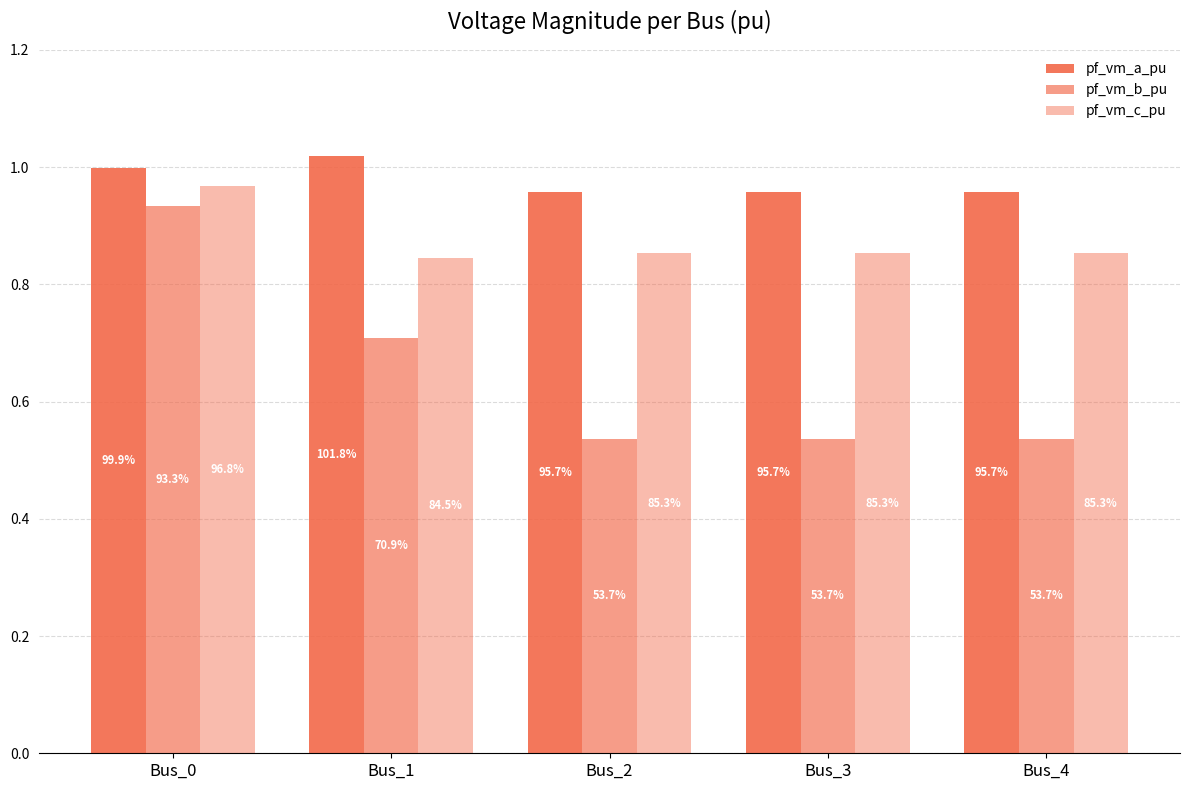

How many bars are there in total?

15